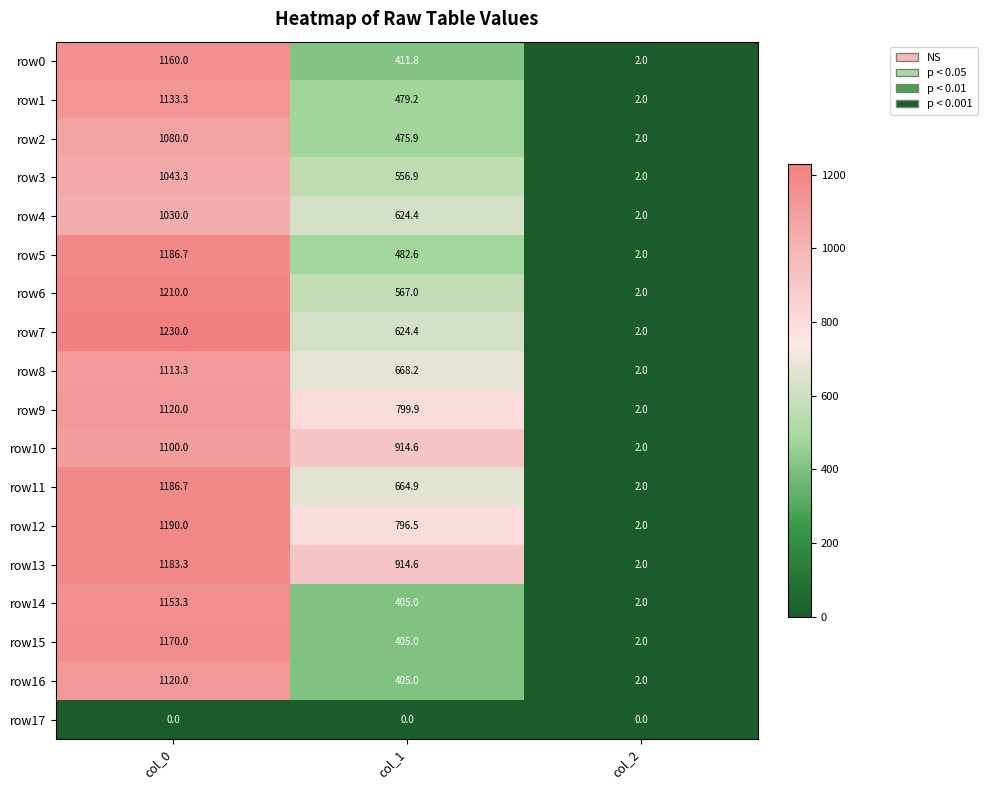

The row7 series shows 1110.9 at col_1. True or false?

False